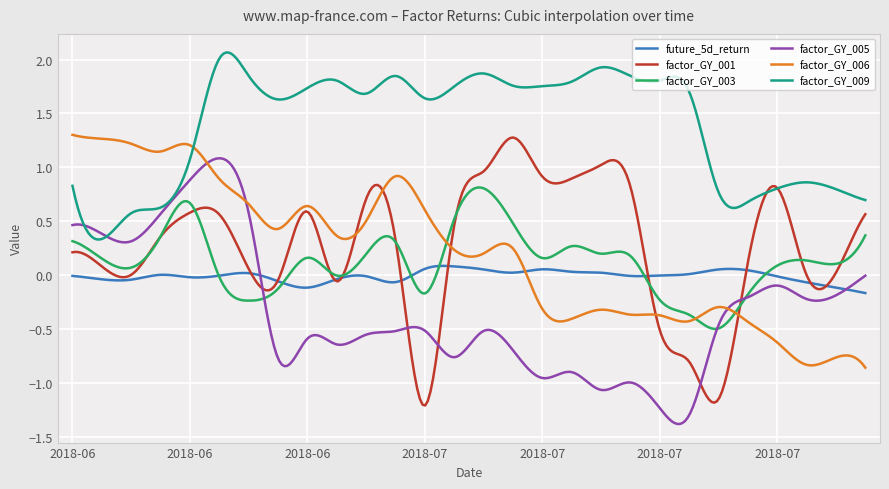

Which series has the largest total across all categories?

factor_GY_009